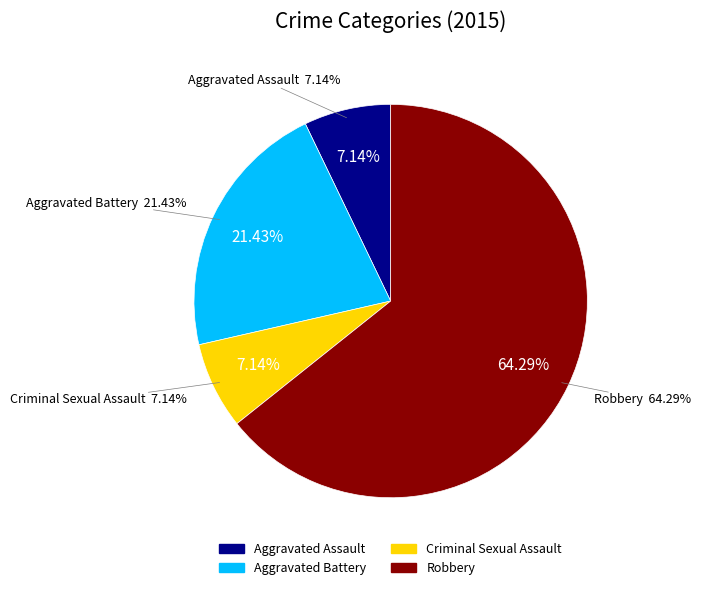

True or false: Aggravated Assault accounts for 7% of the total.

True